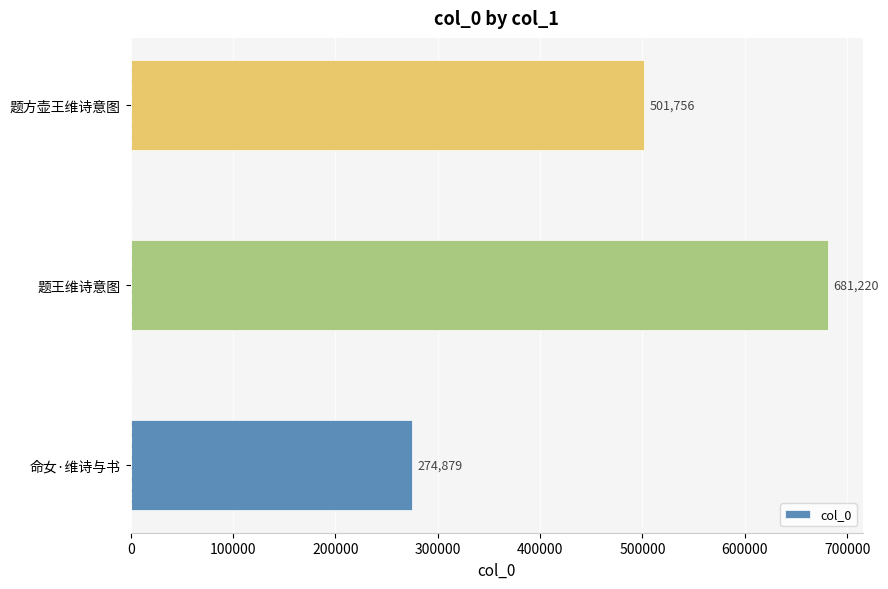

Read the value at 题王维诗意图.

681220